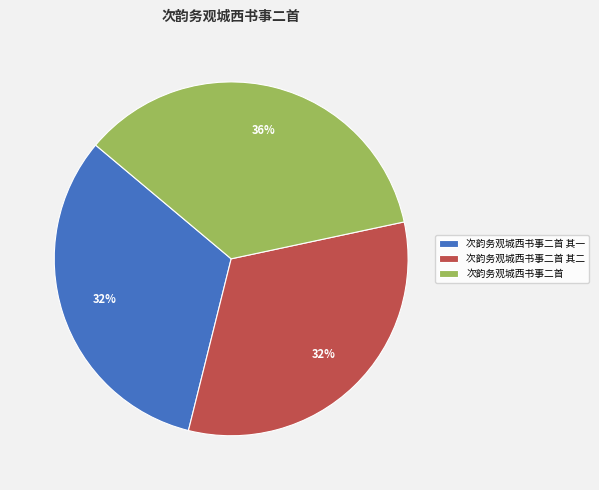

Between 次韵务观城西书事二首 其一 and 次韵务观城西书事二首, which is larger?

次韵务观城西书事二首